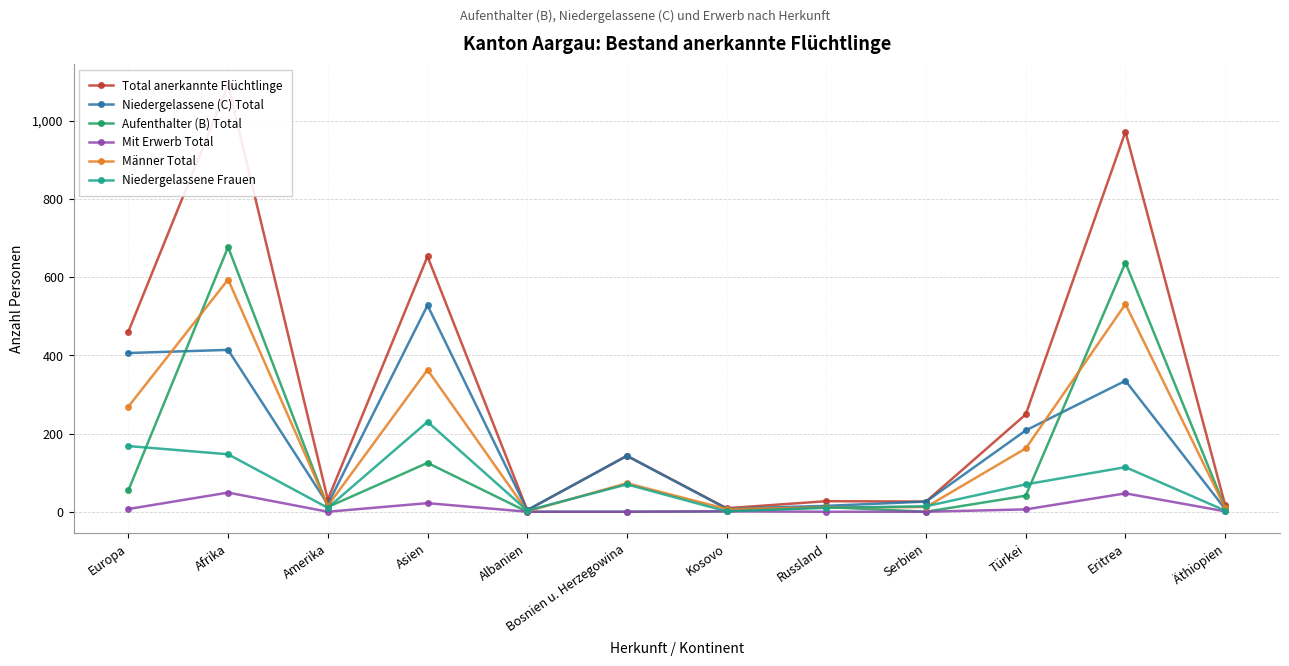

How many data points does each series have?

12